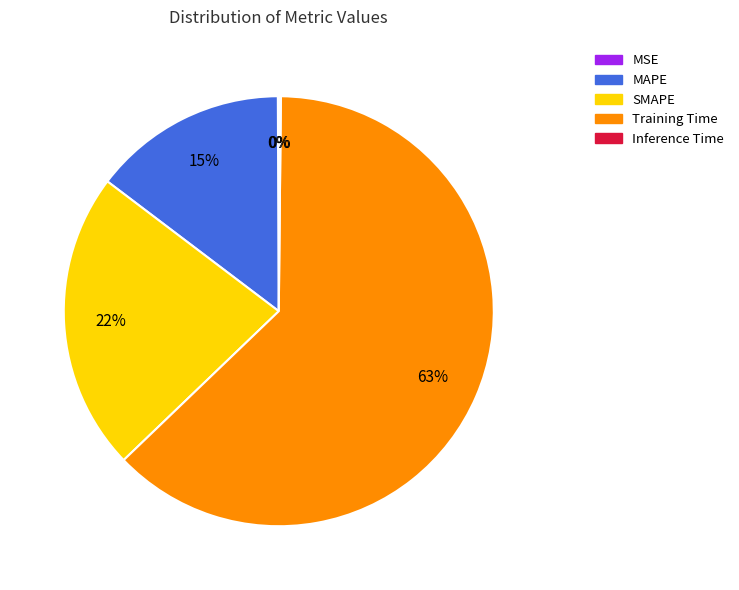

Is it true that Training Time is 73% of the pie?

False